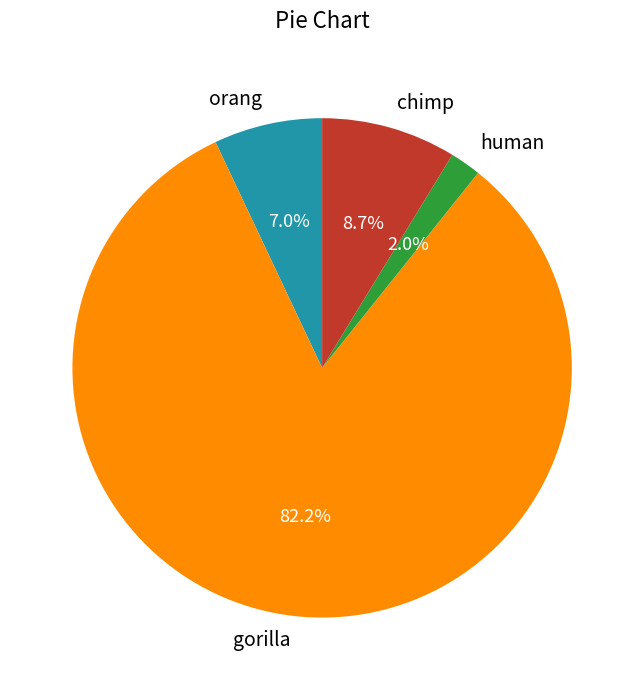

Combined, what portion of the pie is human and orang?

9.0%